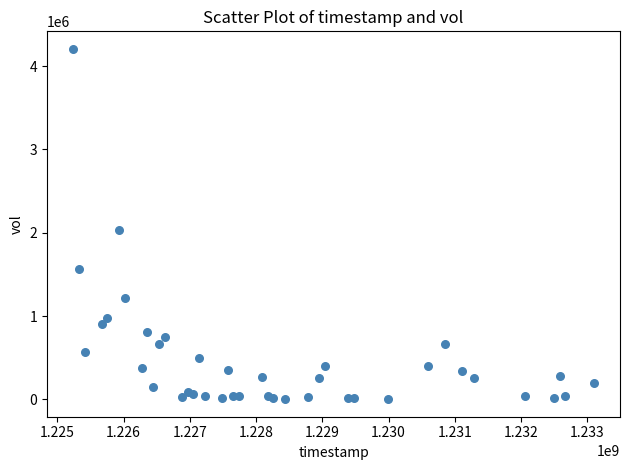

What Y value in the scatter plot is closest to 2104500?

2029400